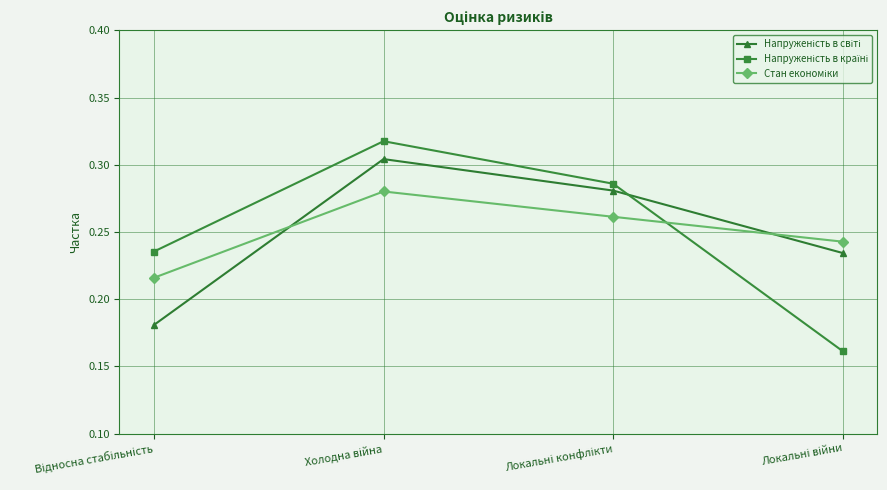

How many lines are shown in the chart?

3